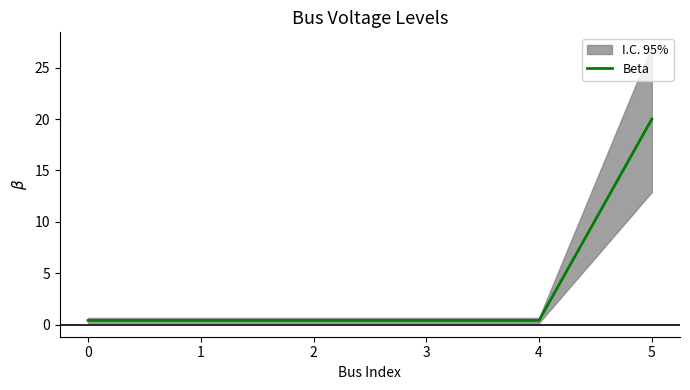

Between 4 and 1, which is larger?

4